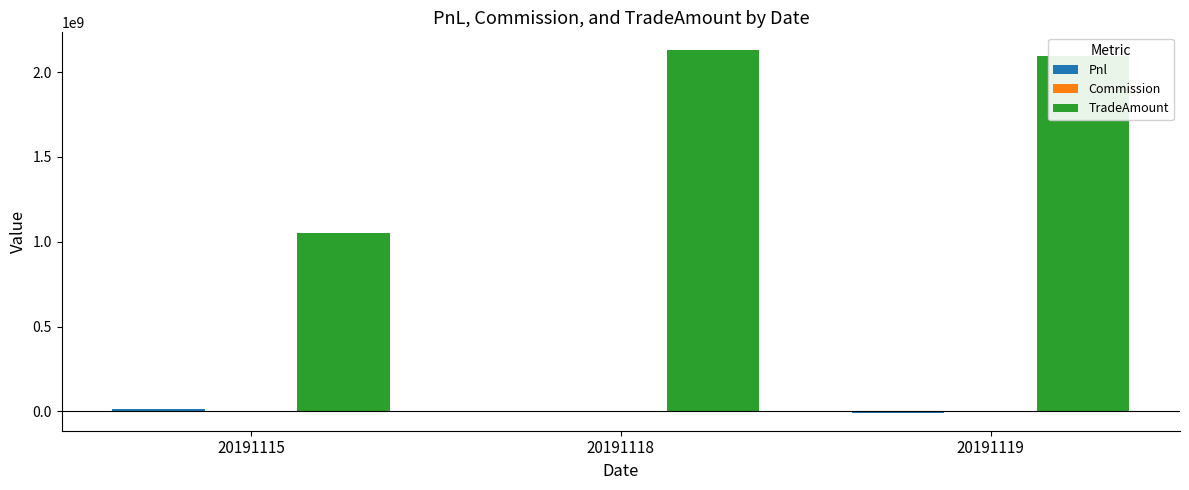

Which series has the largest total across all categories?

TradeAmount